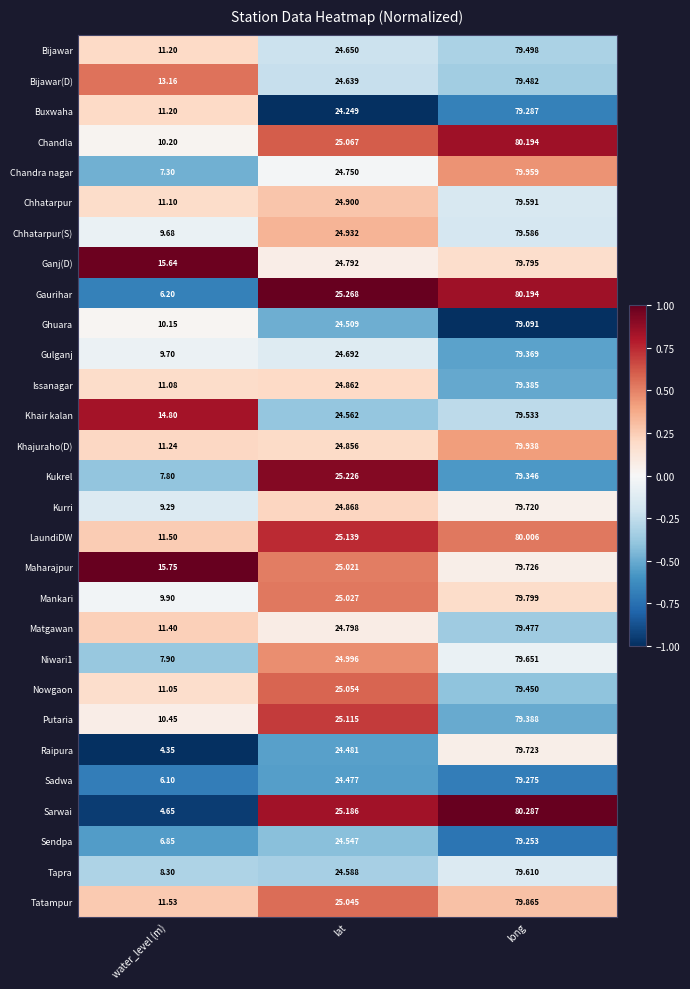

How many series are shown in this chart?

29